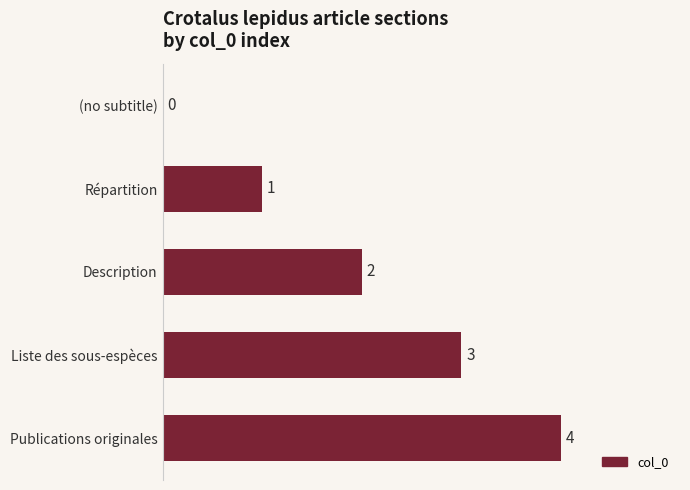

Where is the data nearest to the value 2?

Description